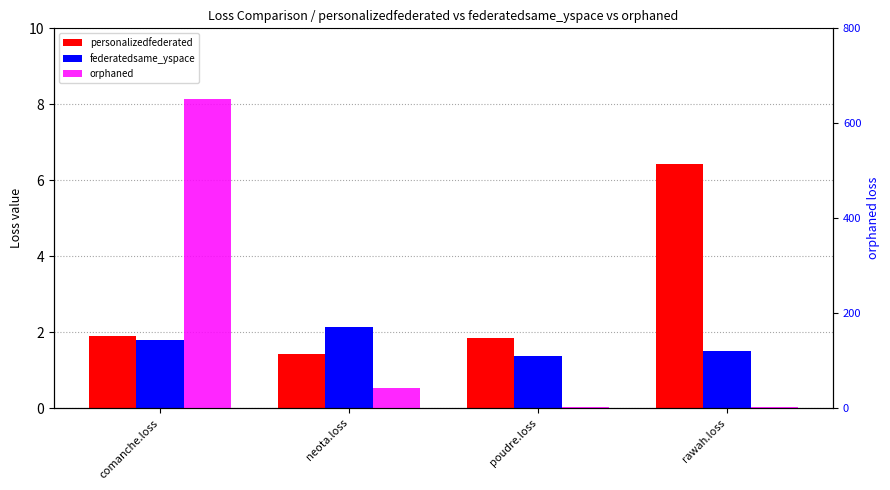

Where is orphaned nearest to the value 326?

neota.loss